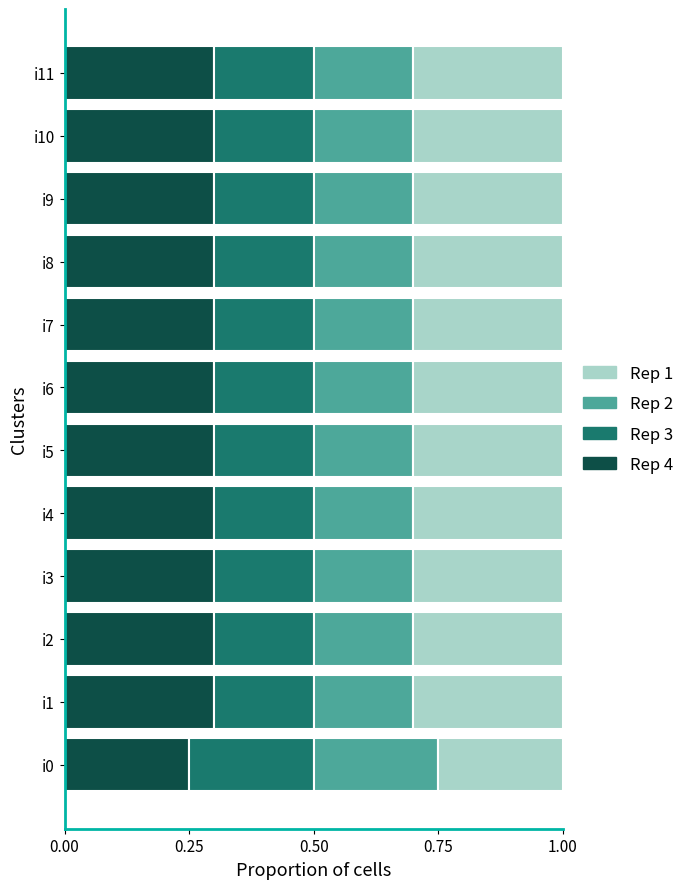

At which label does Rep 4 reach its minimum?

i0